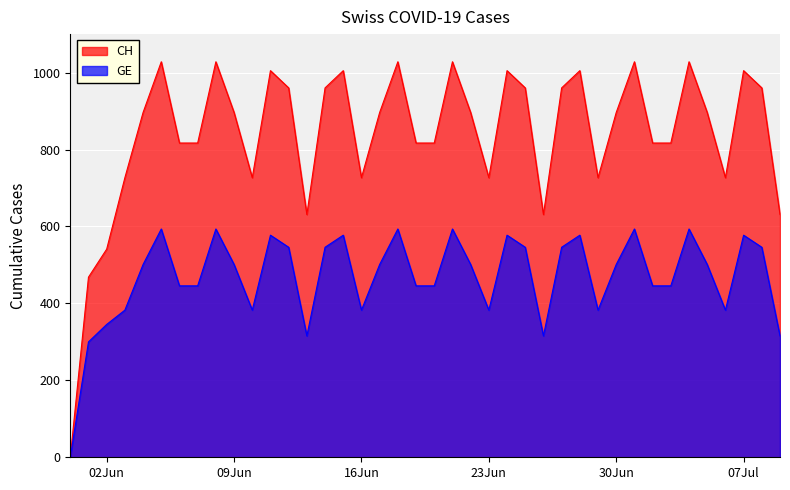

Is the value of GE at 2020-07-01 greater than the value of CH at 2020-06-29?

No